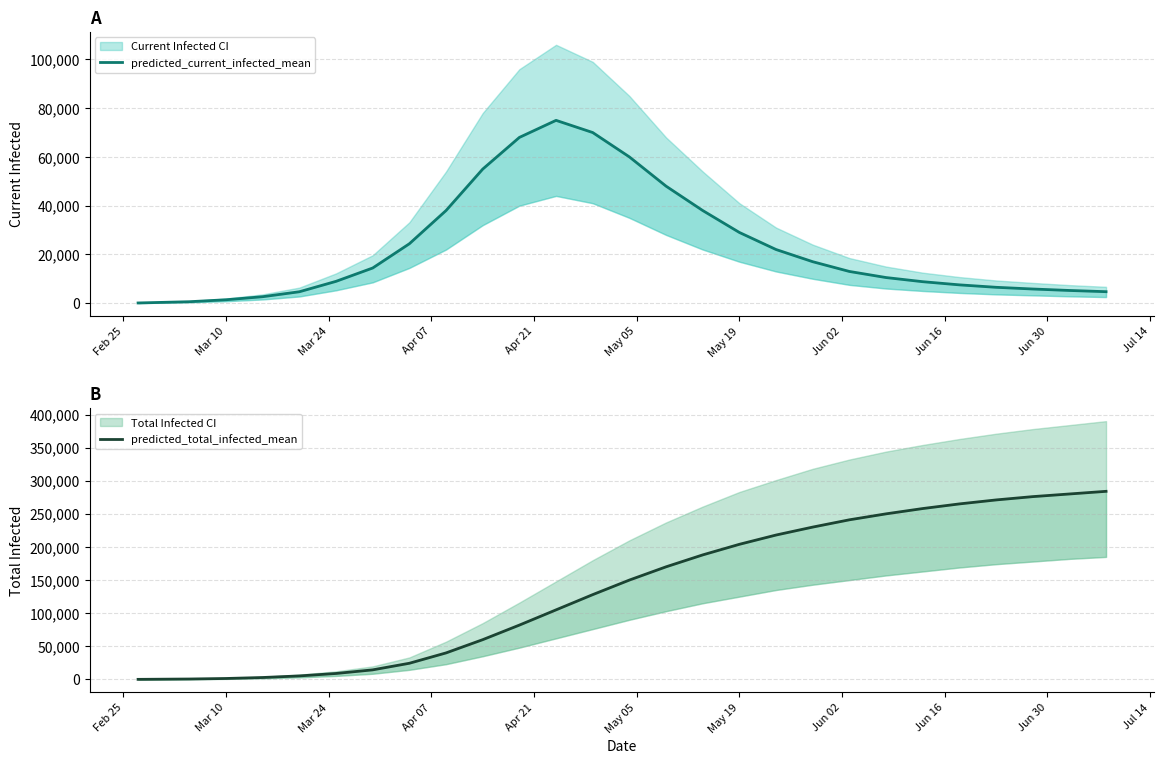

What are all the series names shown in the legend?

predicted_current_infected_mean, predicted_total_infected_mean